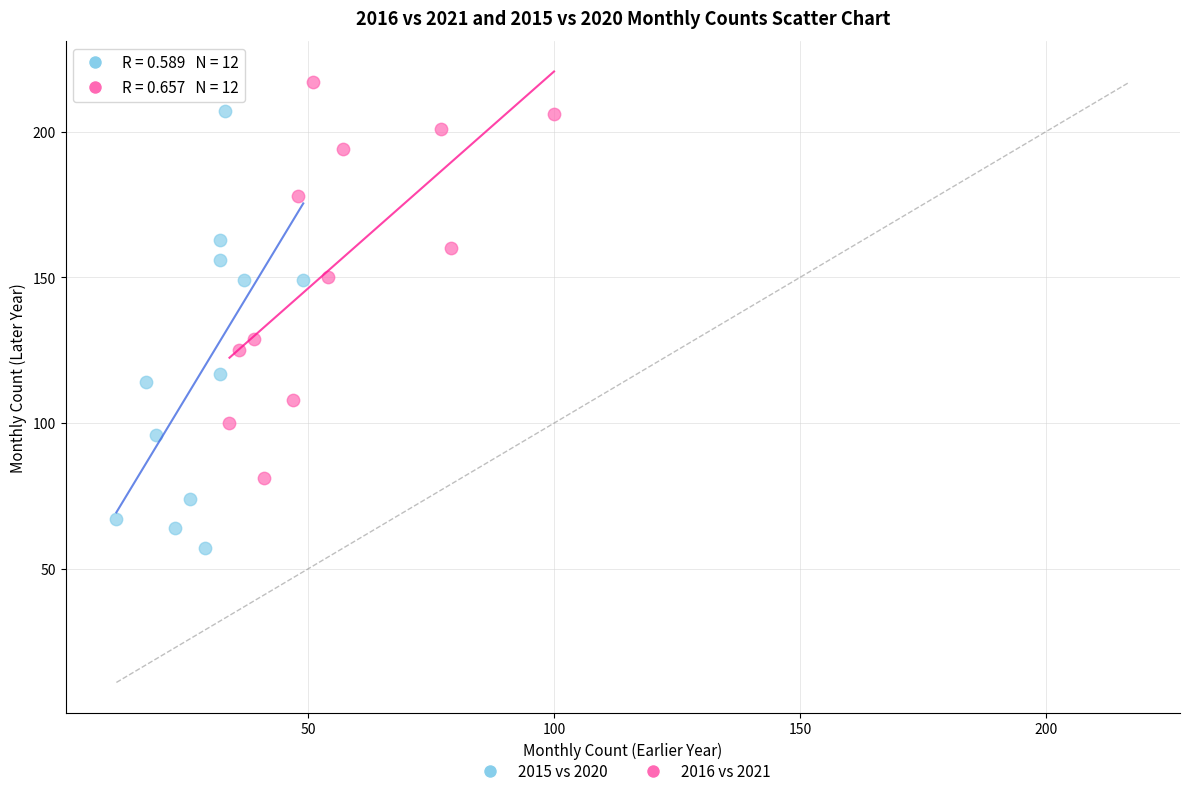

Which series reaches the minimum Y coordinate?

2015 vs 2020